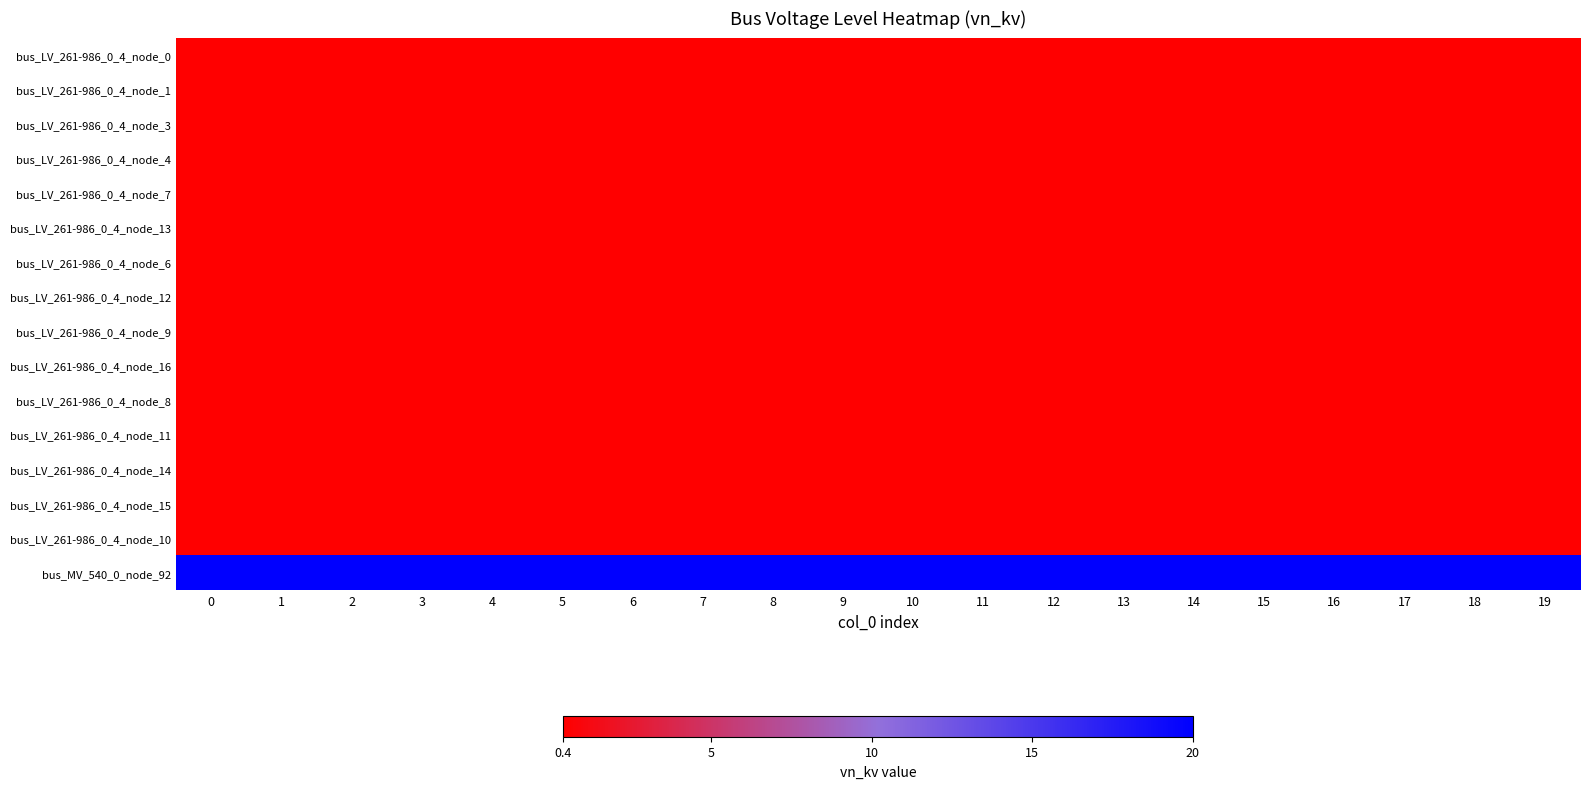

What is the smallest value displayed?

0.4